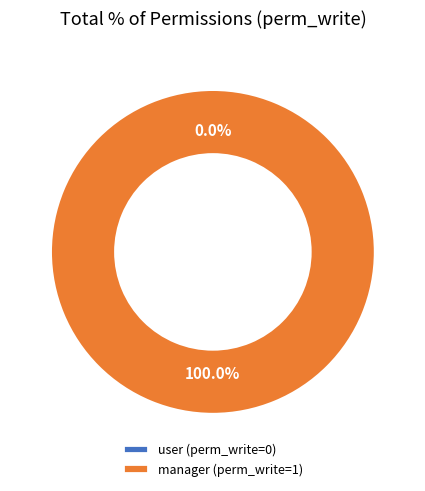

The access_purchase_homologation_manager slice represents 99% of the pie. True or false?

False